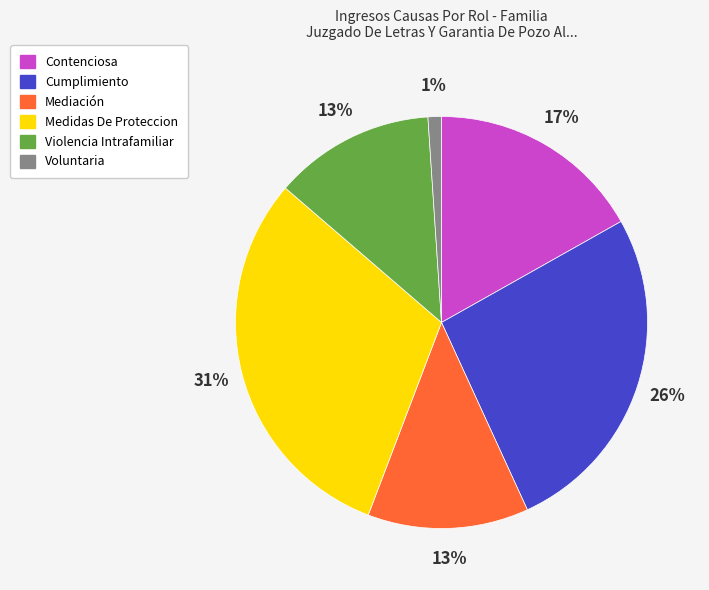

Which category has the biggest portion of the pie?

Medidas De Proteccion